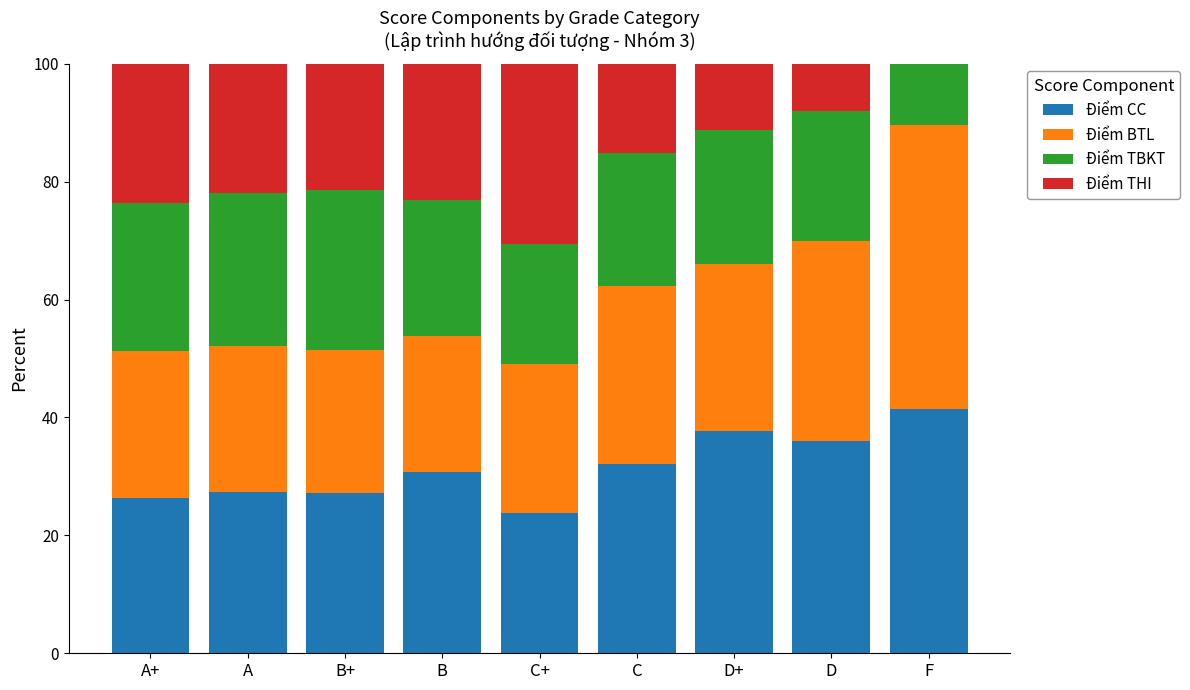

The value of Điểm CC at C+ is 23.7. True or false?

True